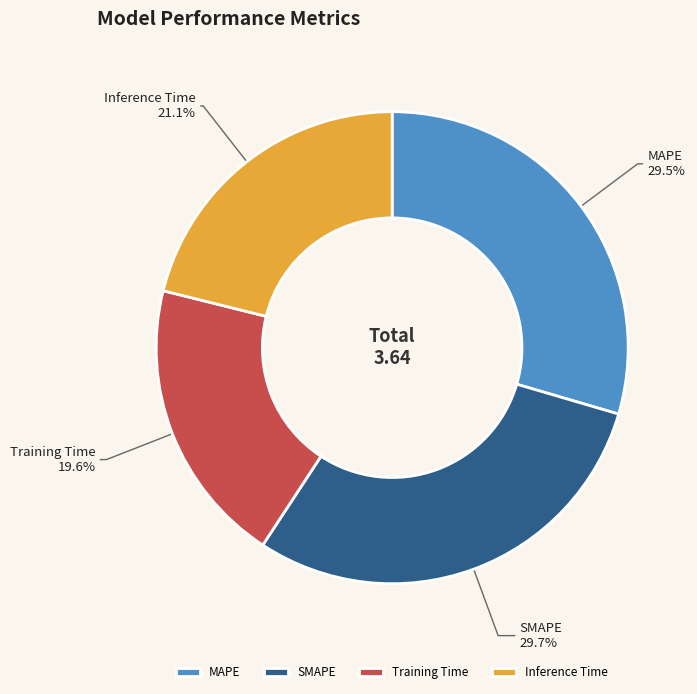

What percentage is the SMAPE slice, to the nearest percent?

30%